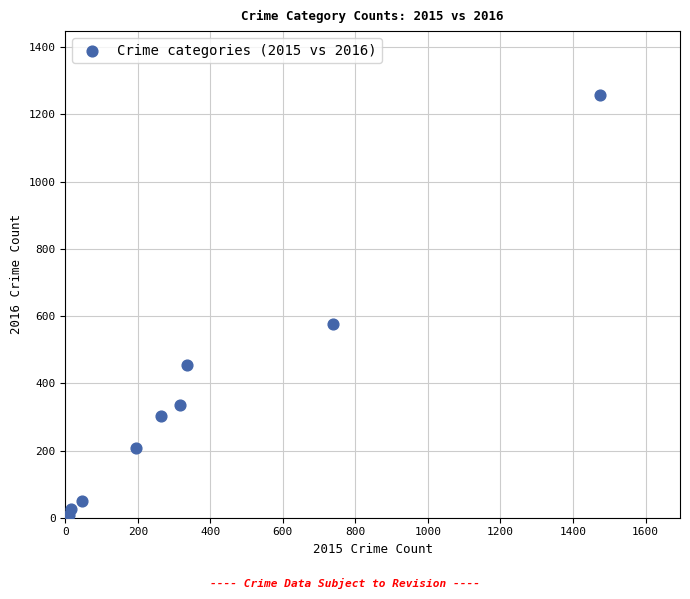

What is the range of X values (max minus min)?

1465